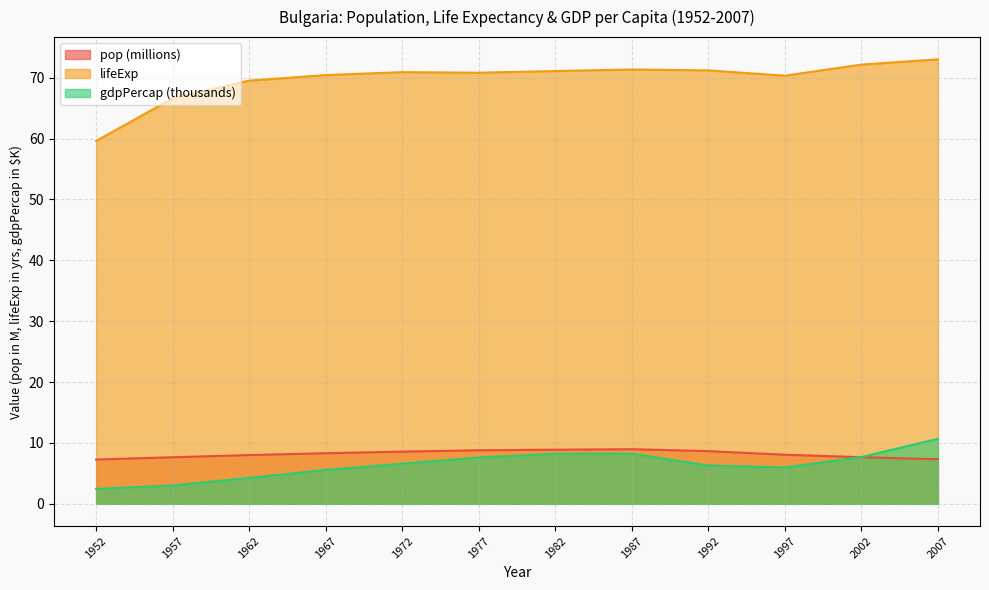

True or false: gdpPercap has more than 1 interior local peaks.

False